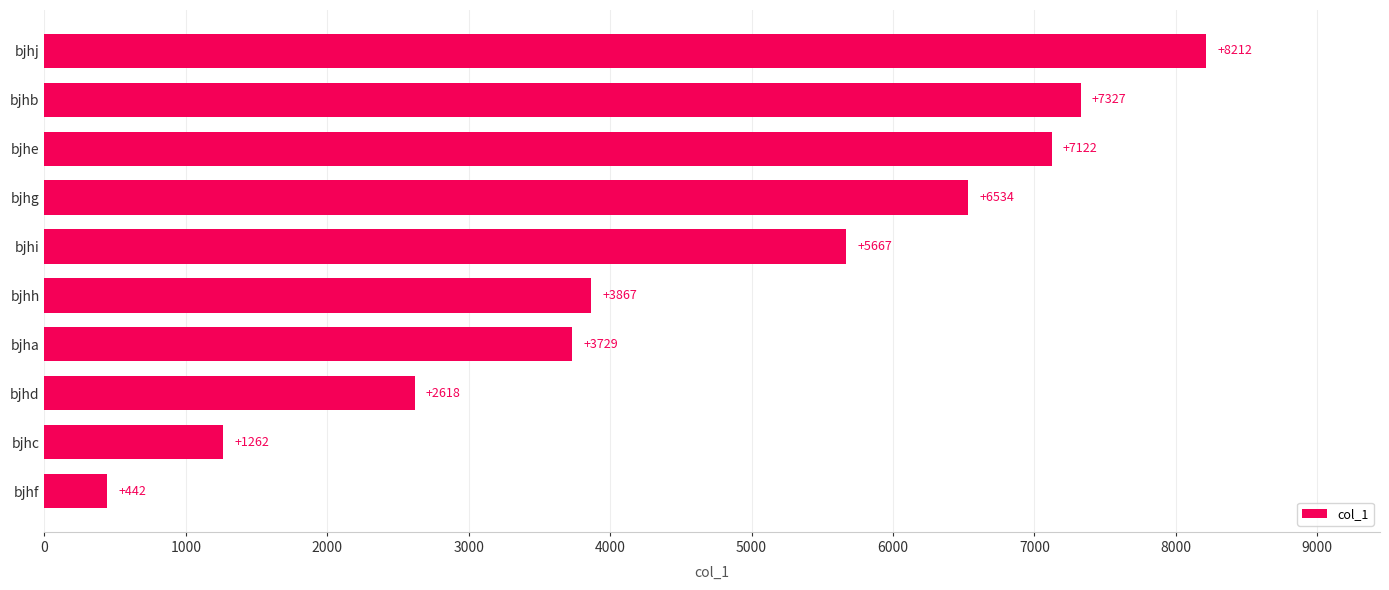

How many categories are shown in the chart?

10